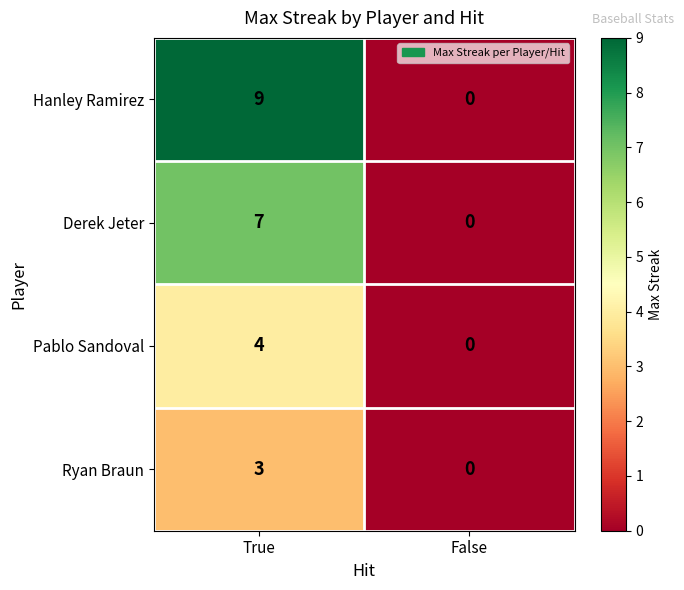

Which label corresponds to the largest value in the chart?

True